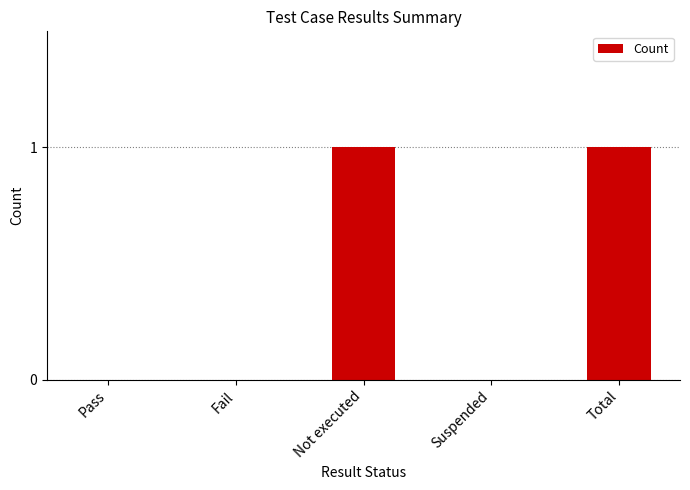

Which has a higher value, Suspended or Not executed?

Not executed